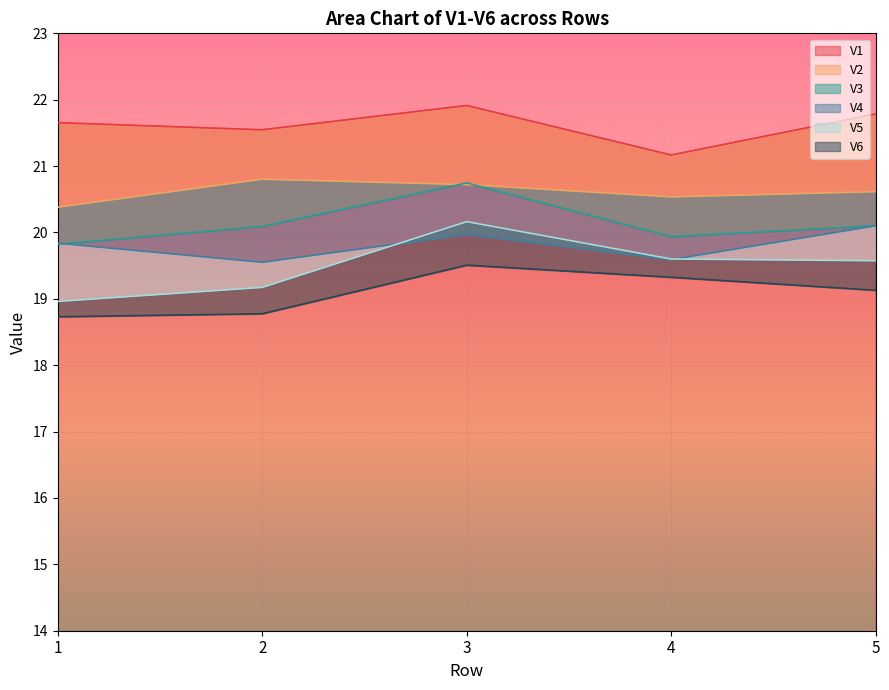

True or false: V4 and V1 intersect in this chart.

False